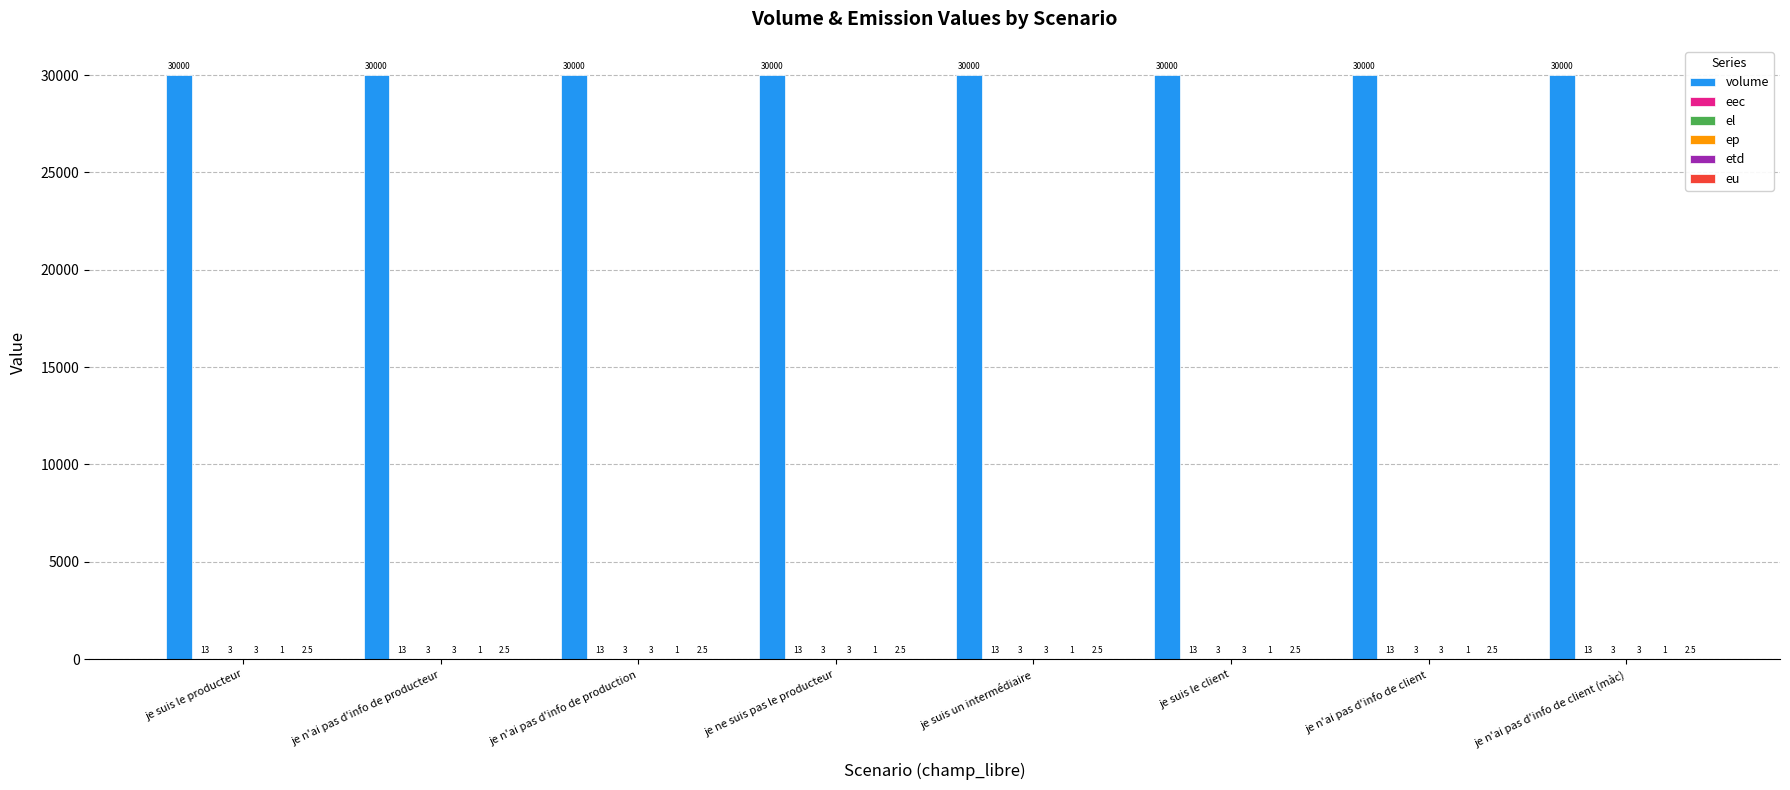

What is the greatest value displayed?

30000.0